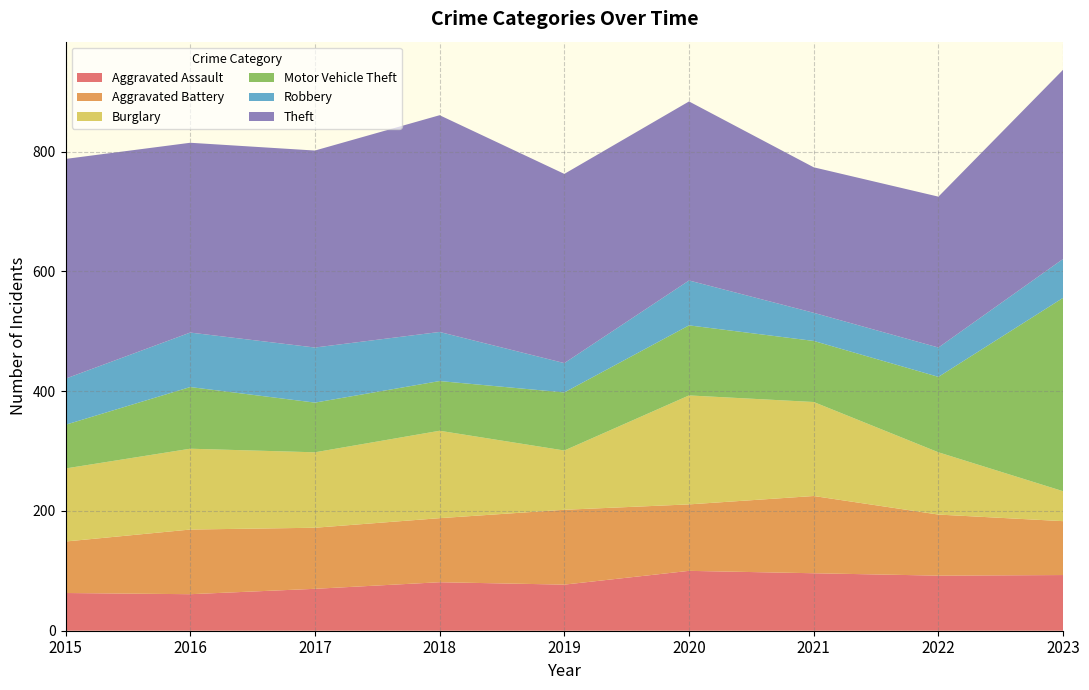

Reading right to left, list all the values displayed in this chart.

Aggravated Assault: 2023=93	2022=92	2021=96	2020=100	2019=77	2018=81	2017=70	2016=61	2015=63
Aggravated Battery: 2023=90	2022=102	2021=129	2020=111	2019=125	2018=107	2017=102	2016=108	2015=86
Burglary: 2023=50	2022=104	2021=157	2020=182	2019=99	2018=146	2017=126	2016=135	2015=122
Motor Vehicle Theft: 2023=323	2022=126	2021=102	2020=117	2019=97	2018=83	2017=83	2016=103	2015=73
Robbery: 2023=65	2022=49	2021=47	2020=75	2019=49	2018=82	2017=92	2016=91	2015=77
Theft: 2023=316	2022=252	2021=243	2020=299	2019=316	2018=362	2017=329	2016=317	2015=367